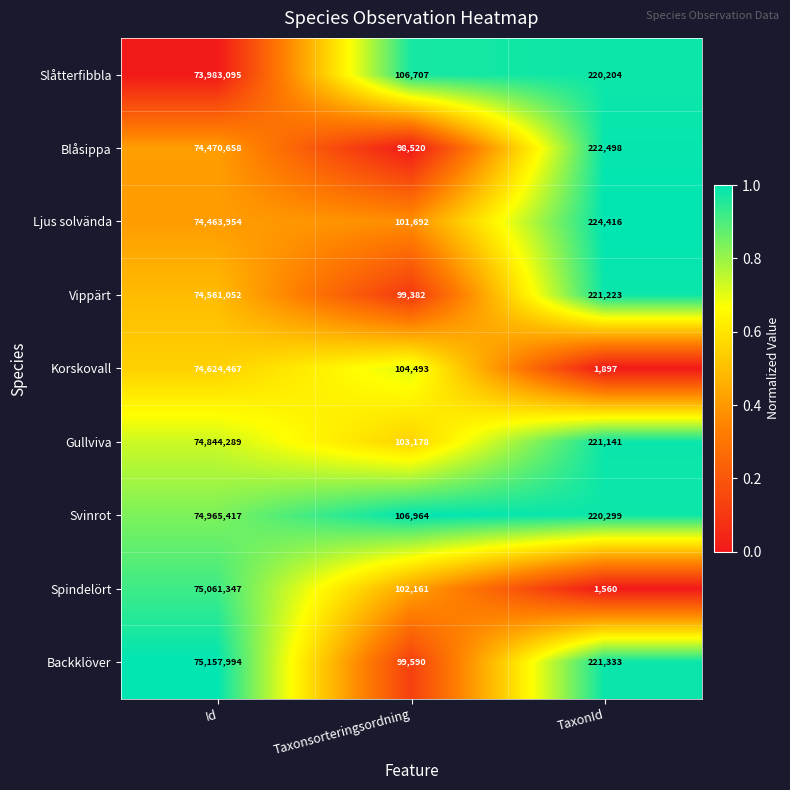

Reading left to right, what are all the values shown in this chart?

Slåtterfibbla: Id=73983095	Taxonsorteringsordning=106707	TaxonId=220204
Blåsippa: Id=74470658	Taxonsorteringsordning=98520	TaxonId=222498
Ljus solvända: Id=74463954	Taxonsorteringsordning=101692	TaxonId=224416
Vippärt: Id=74561052	Taxonsorteringsordning=99382	TaxonId=221223
Korskovall: Id=74624467	Taxonsorteringsordning=104493	TaxonId=1897
Gullviva: Id=74844289	Taxonsorteringsordning=103178	TaxonId=221141
Svinrot: Id=74965417	Taxonsorteringsordning=106964	TaxonId=220299
Spindelört: Id=75061347	Taxonsorteringsordning=102161	TaxonId=1560
Backklöver: Id=75157994	Taxonsorteringsordning=99590	TaxonId=221333